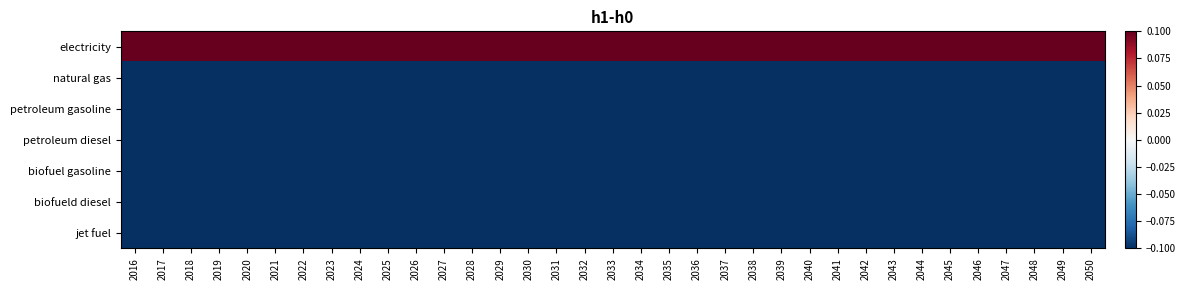

At how many categories does at least one series exceed 0?

35